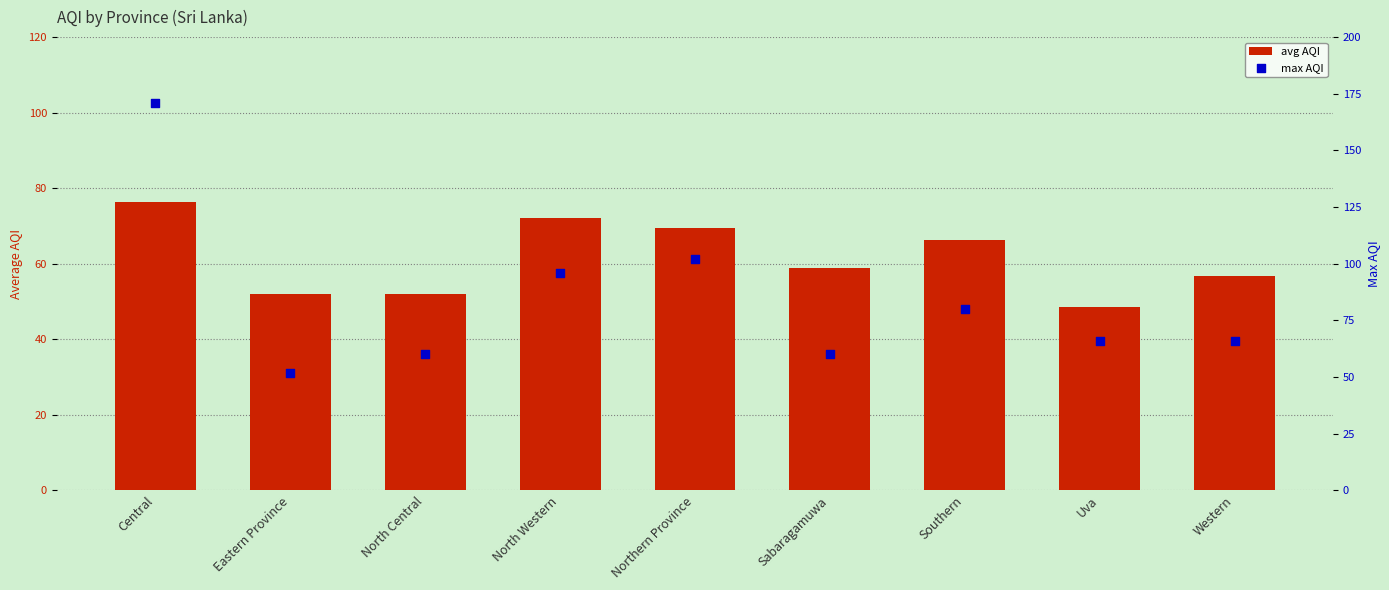

What are all the series names shown in the legend?

avg AQI, max AQI